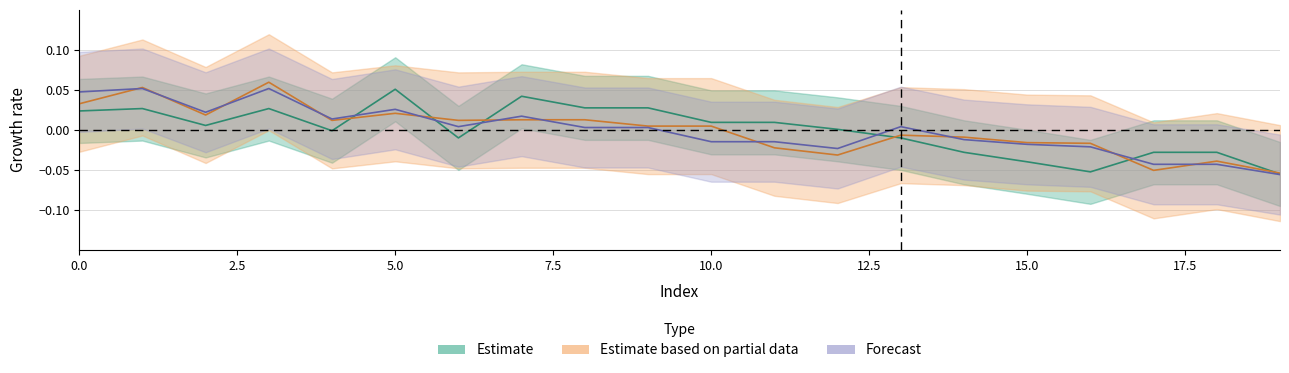

What is the total value across all series at 18?

-0.1